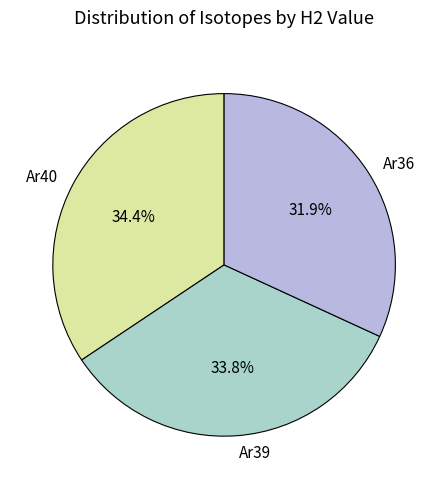

What is the largest slice in the pie chart?

Ar40